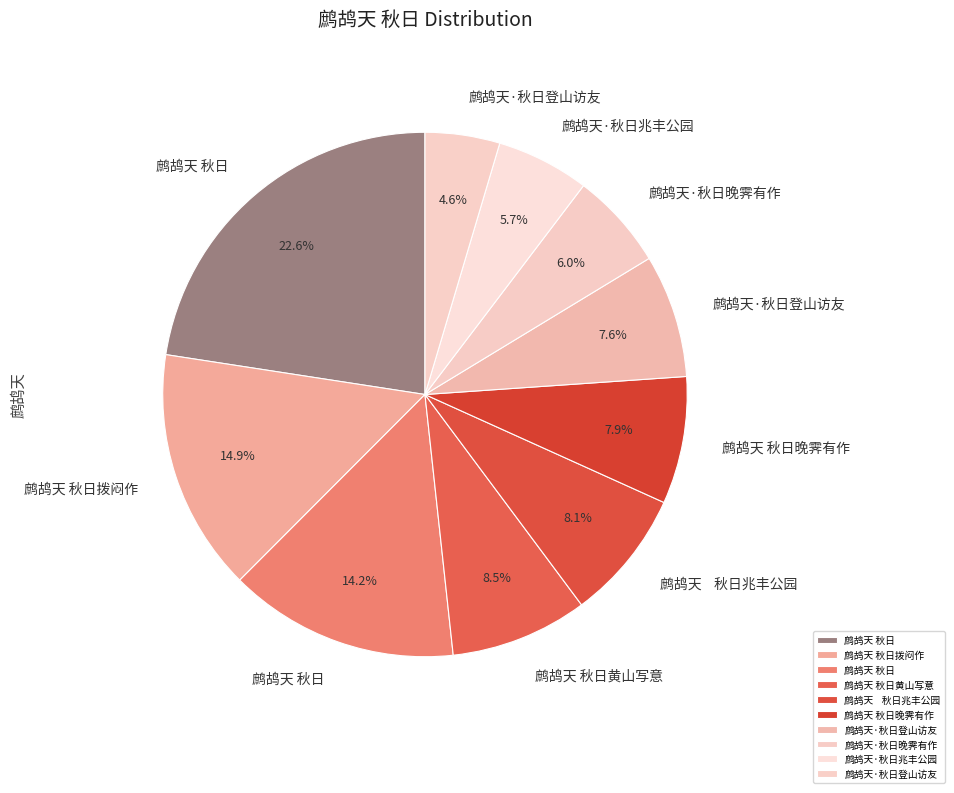

How many slices are in this pie chart?

10